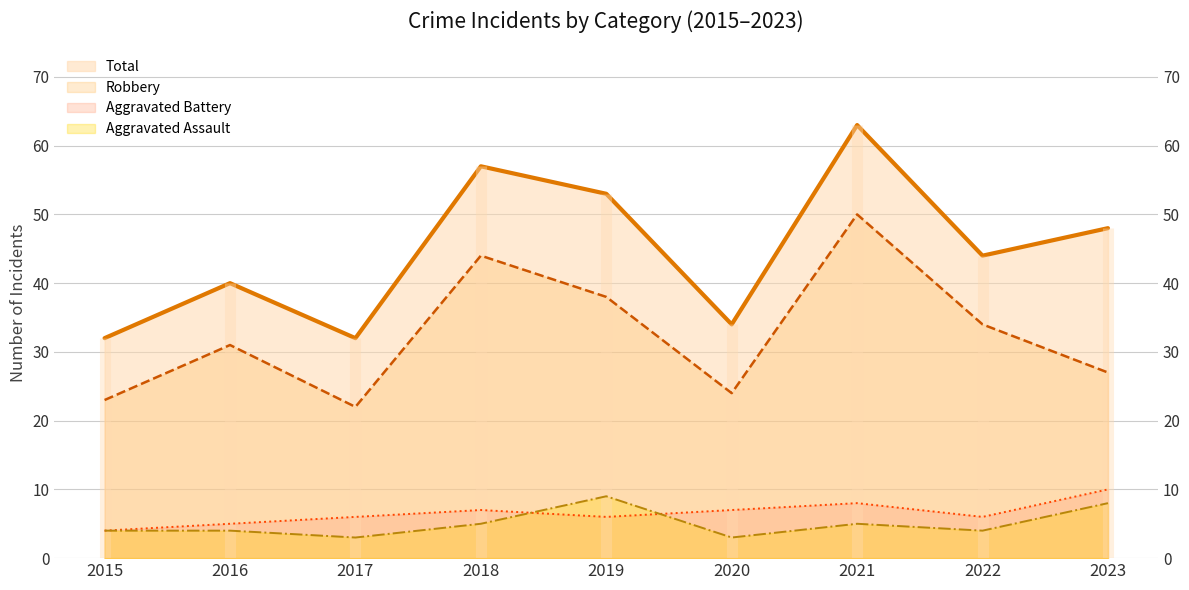

Which series has the widest spread of values?

Total